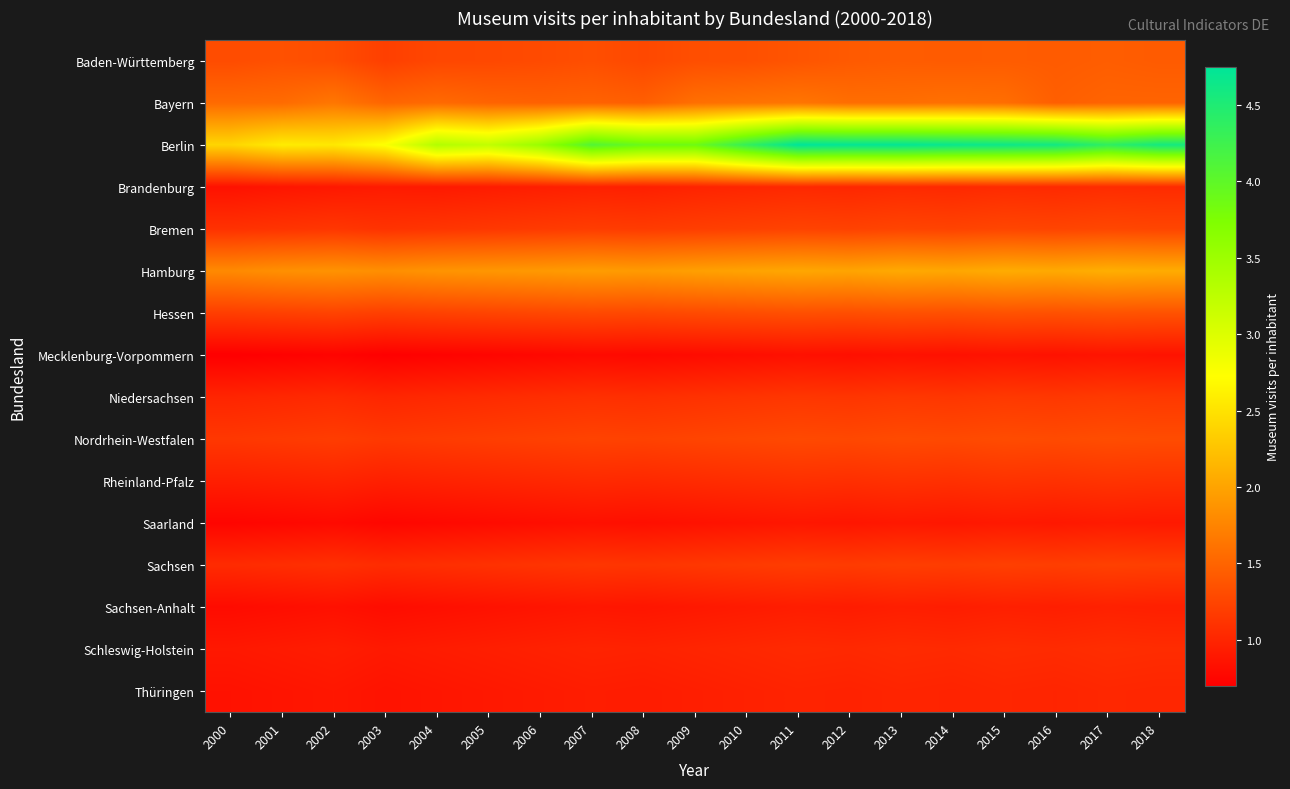

Which has a higher value, 2012 or 2015?

2015